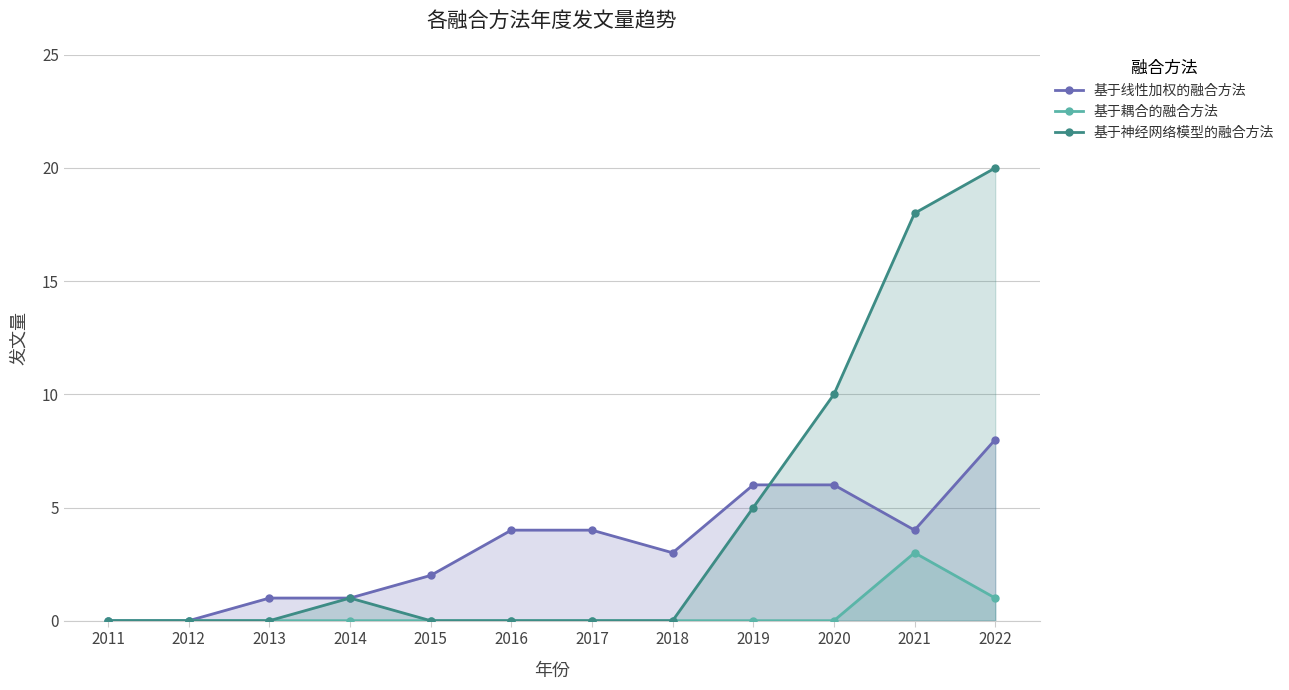

Is it true that 基于耦合的融合方法 equals -1 at 2011?

False